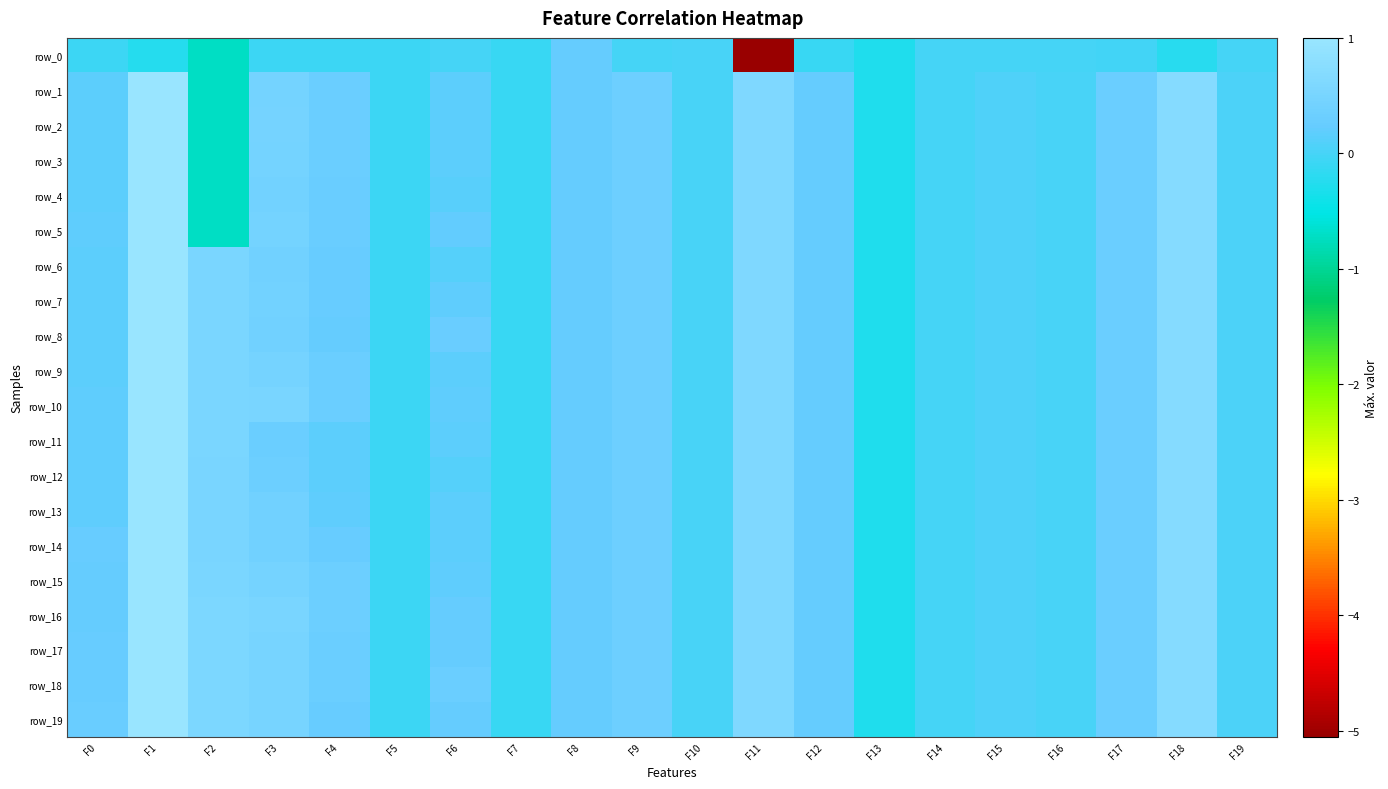

At which label does row_9 reach its minimum?

F13